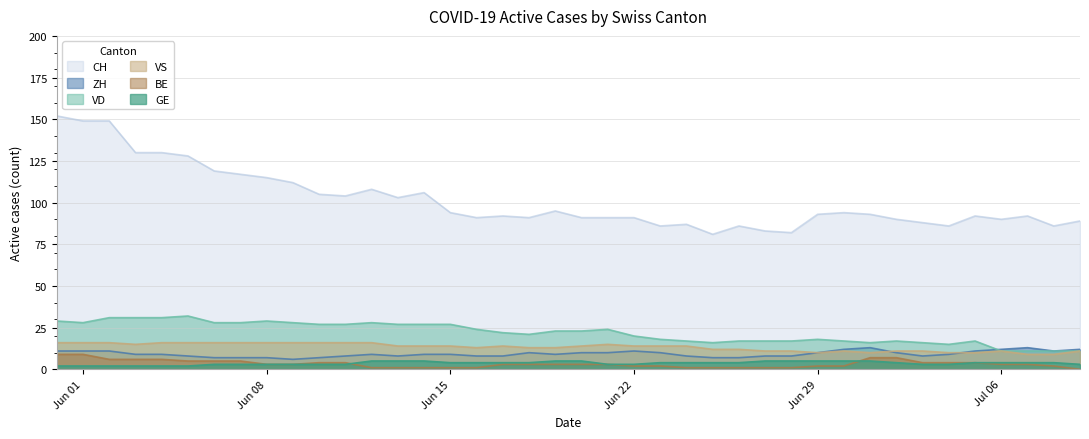

True or false: VD and BE intersect in this chart.

False